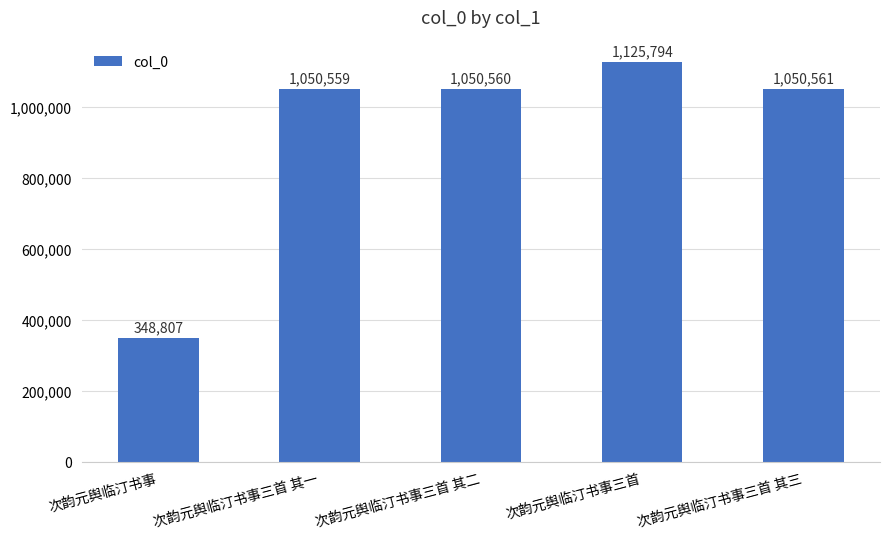

At which label is the value closest to 737300?

次韵元舆临汀书事三首 其一